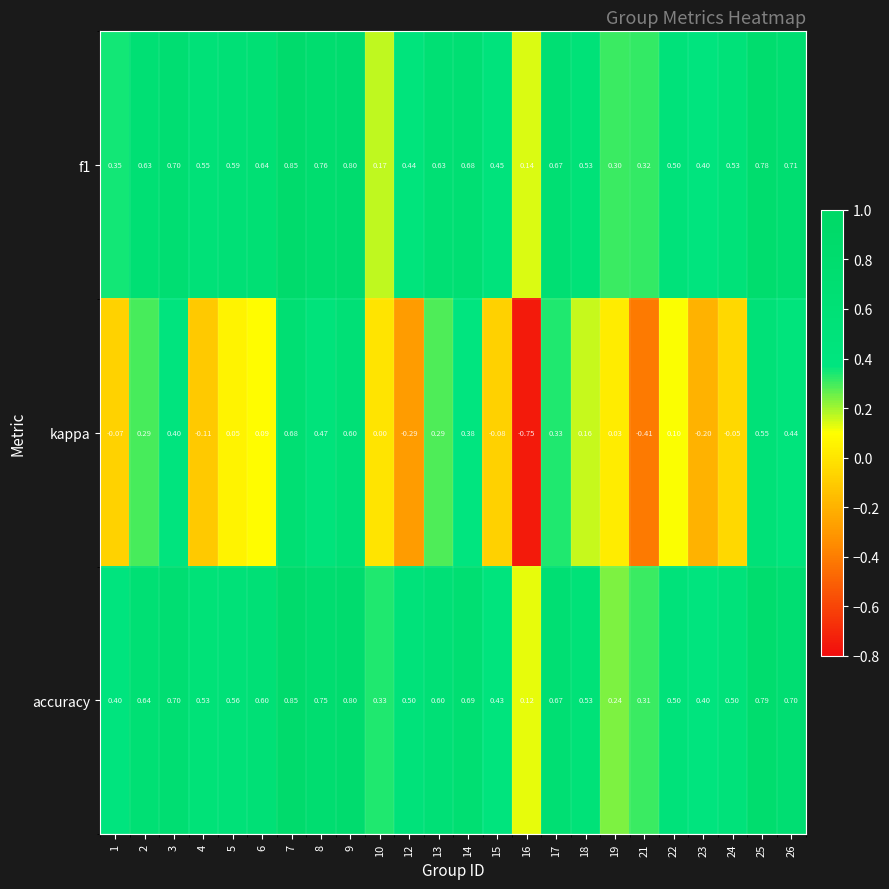

Which series has the widest spread of values?

kappa